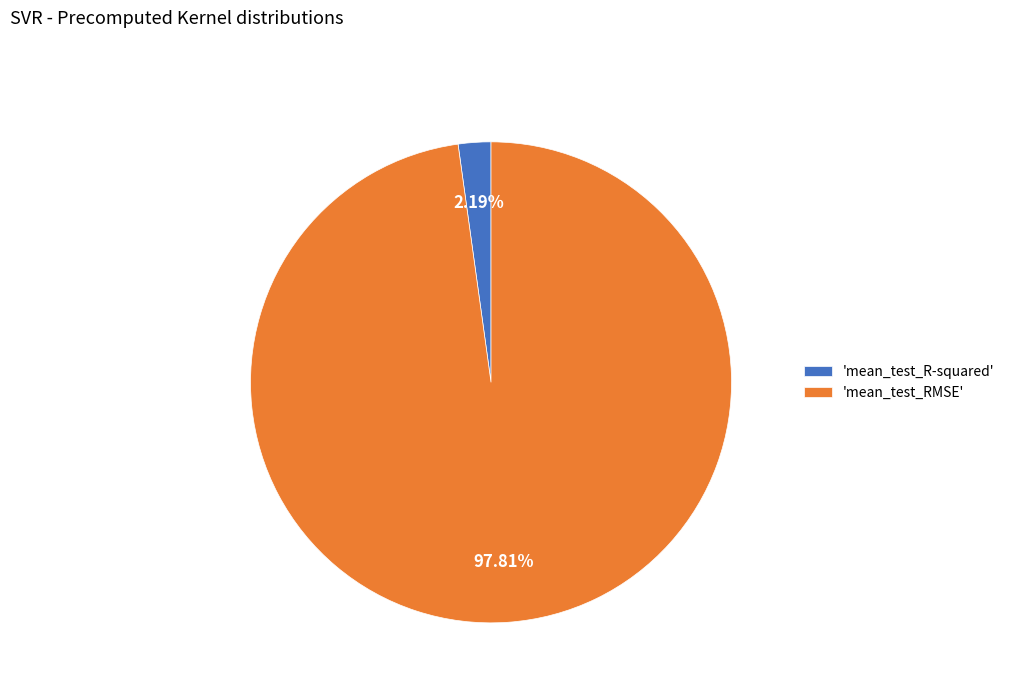

How many slices are in this pie chart?

2